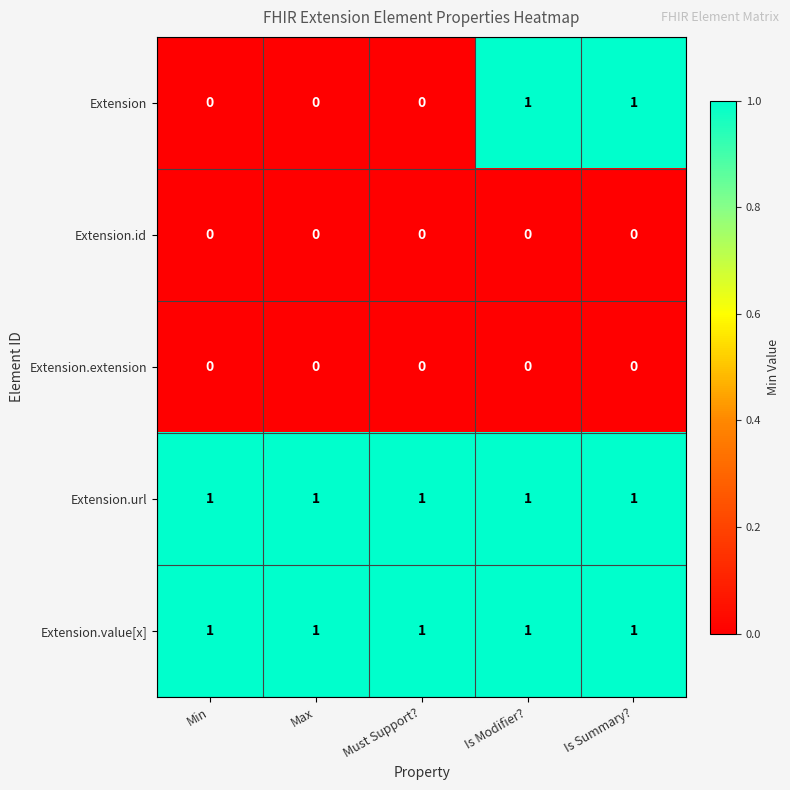

At how many categories does at least one series exceed 0?

5